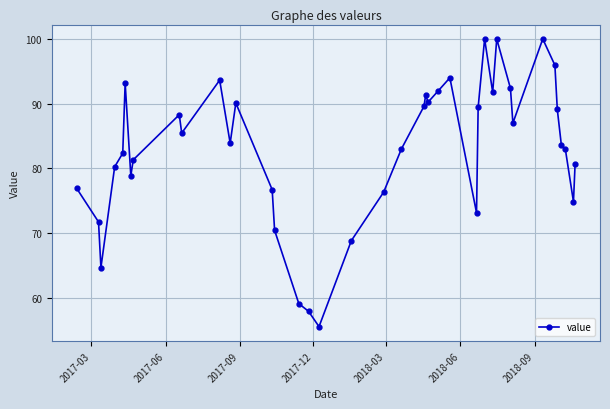

What is the value of the 3rd point from the left?

64.7